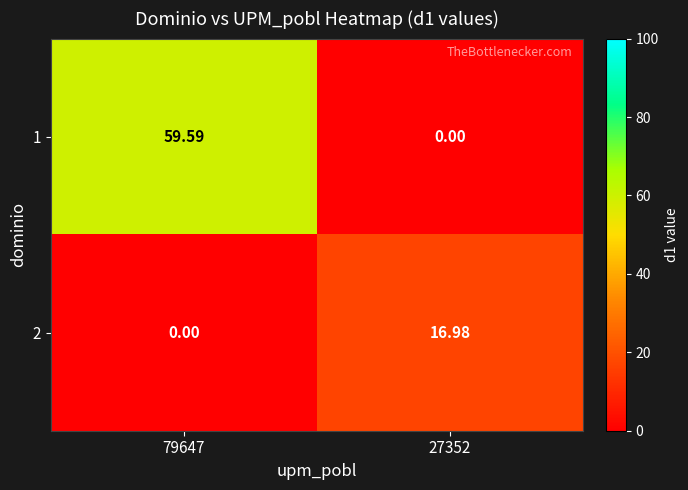

Is the value of 2 at 79647 greater than the value of 1 at 79647?

No